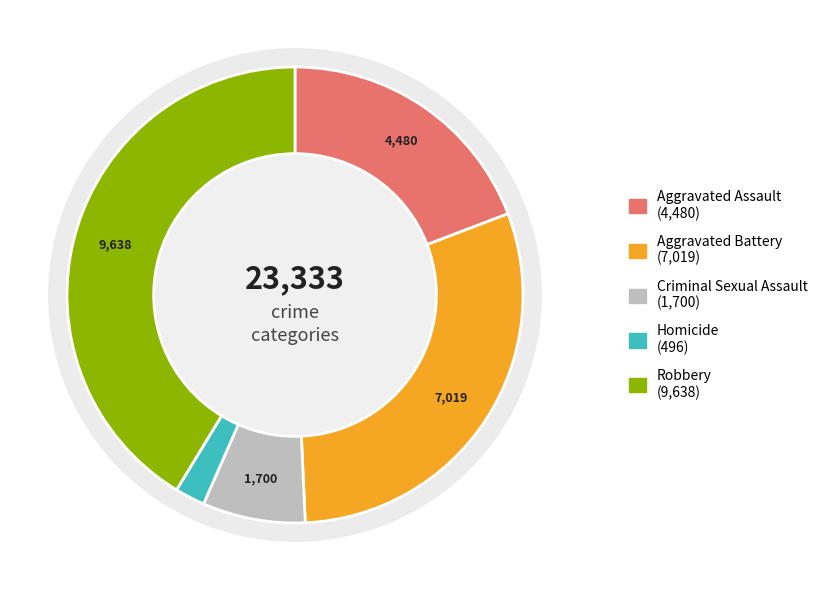

Is it true that Aggravated Battery is 30% of the pie?

True